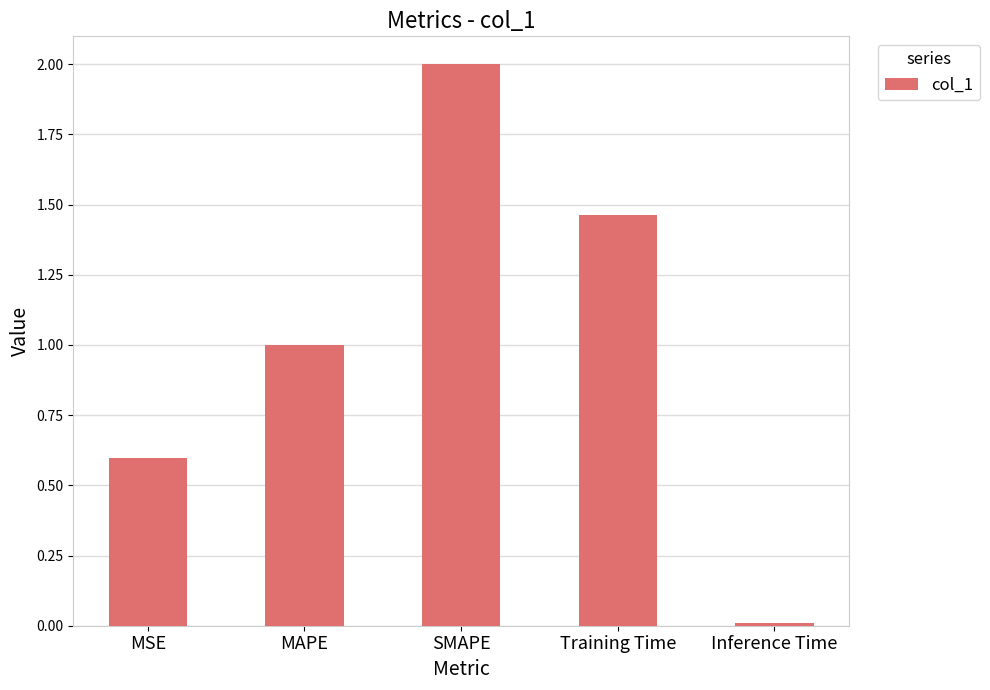

Which category has the lowest value across all series?

Inference Time